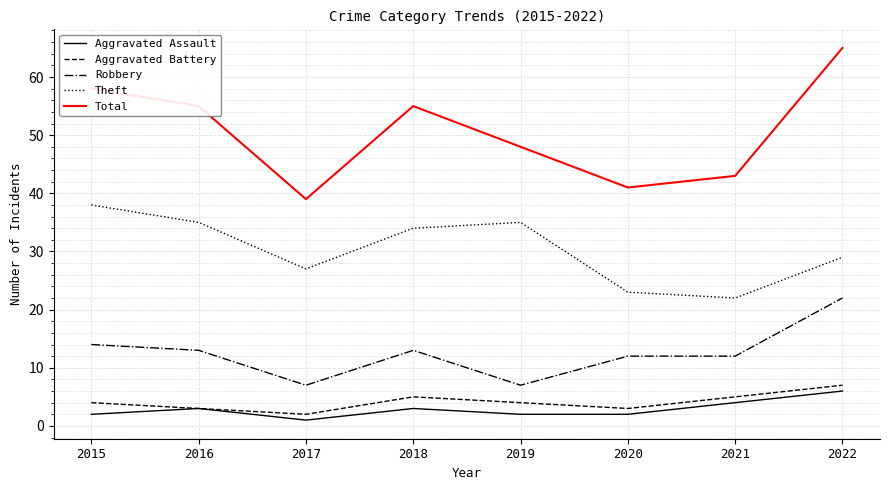

What is the lowest value of the Aggravated Battery series?

2